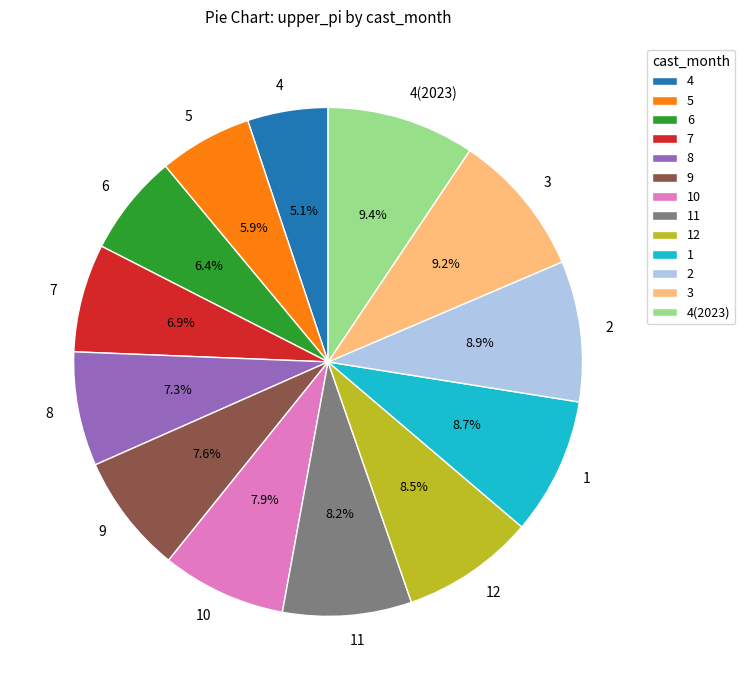

Which category has the smallest portion of the pie?

4